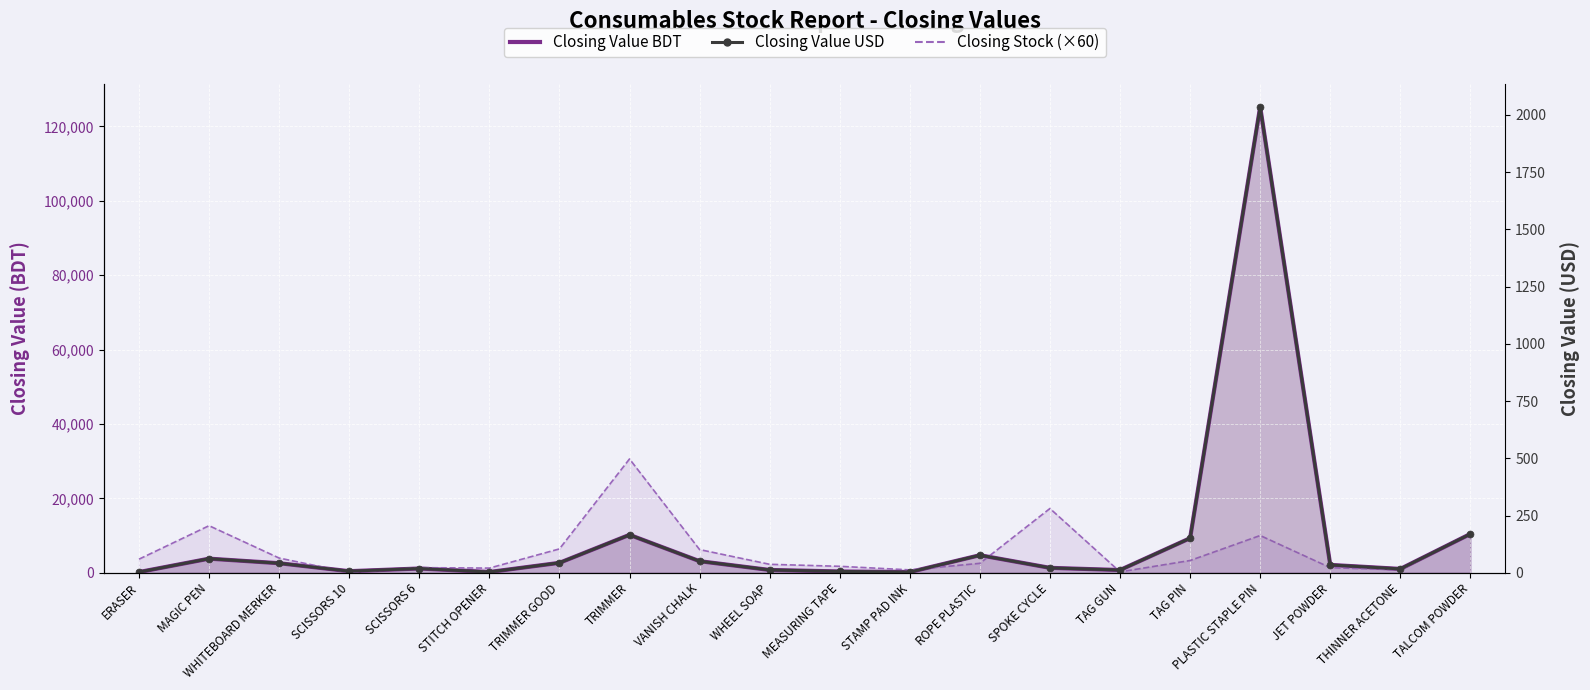

Reading left to right, transcribe all the data shown in this chart.

Closing Value BDT: ERASER=195.2	MAGIC PEN=3798.0	WHITEBOARD MERKER=2574.0	SCISSORS 10=430.0	SCISSORS 6=1150.0	STITCH OPENER=210.0	TRIMMER GOOD=2675.0	TRIMMER=10200.0	VANISH CHALK=3120.0	WHEEL SOAP=760.0	MEASURING TAPE=356.1	STAMP PAD INK=198.1	ROPE PLASTIC=4726.1	SPOKE CYCLE=1326.4	TAG GUN=740.0	TAG PIN=9300.0	PLASTIC STAPLE PIN=125250.0	JET POWDER=2118.8	THINNER ACETONE=1040.1	TALCOM POWDER=10443.0
Closing Stock (×60): ERASER=3660.0	MAGIC PEN=12660.0	WHITEBOARD MERKER=3960.0	SCISSORS 10=60.0	SCISSORS 6=1380.0	STITCH OPENER=1260.0	TRIMMER GOOD=6420.0	TRIMMER=30600.0	VANISH CHALK=6240.0	WHEEL SOAP=2280.0	MEASURING TAPE=1740.0	STAMP PAD INK=780.0	ROPE PLASTIC=2544.0	SPOKE CYCLE=17280.0	TAG GUN=240.0	TAG PIN=3300.0	PLASTIC STAPLE PIN=10020.0	JET POWDER=1380.0	THINNER ACETONE=780.0	TALCOM POWDER=10620.0
Closing Value USD: ERASER=3.2	MAGIC PEN=61.7	WHITEBOARD MERKER=41.8	SCISSORS 10=7.0	SCISSORS 6=18.7	STITCH OPENER=3.4	TRIMMER GOOD=43.5	TRIMMER=165.7	VANISH CHALK=50.7	WHEEL SOAP=12.3	MEASURING TAPE=5.8	STAMP PAD INK=3.2	ROPE PLASTIC=76.8	SPOKE CYCLE=21.6	TAG GUN=12.0	TAG PIN=151.1	PLASTIC STAPLE PIN=2035.2	JET POWDER=34.4	THINNER ACETONE=16.9	TALCOM POWDER=169.7